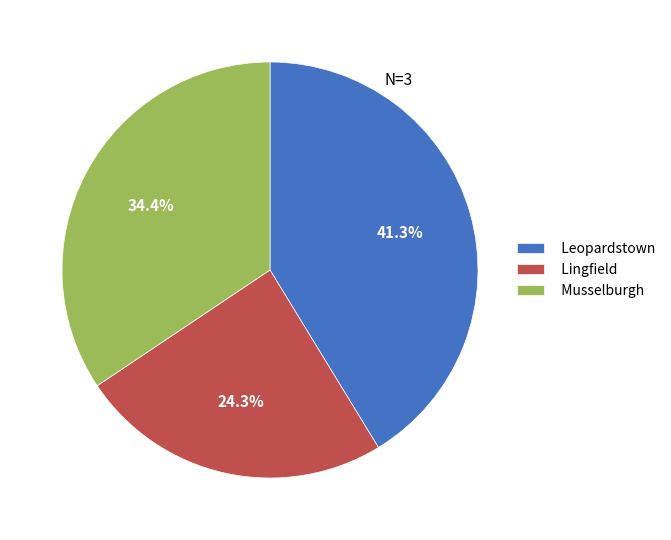

How many segments does this pie chart have?

3